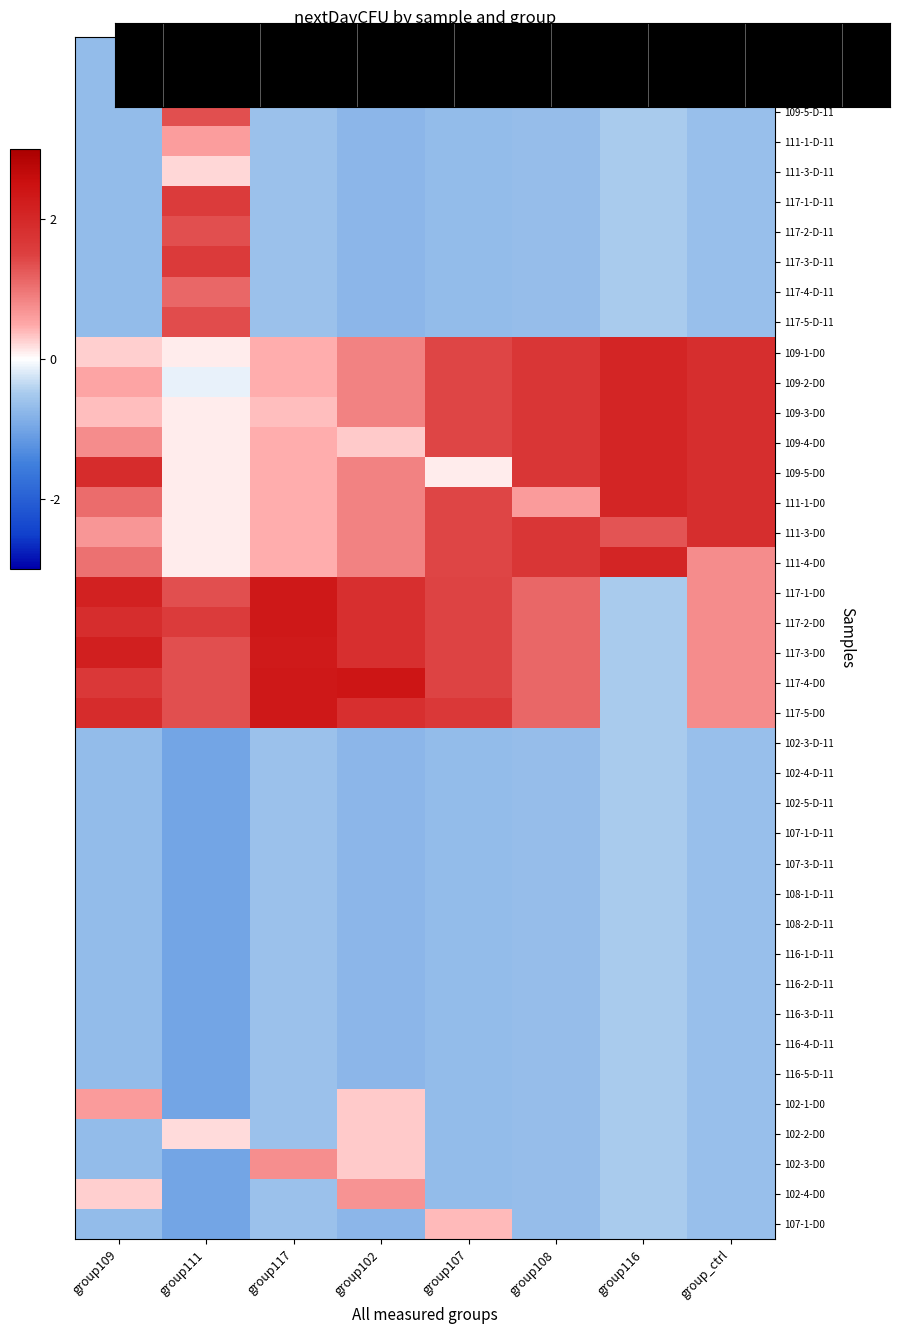

Rank the series at group107 from highest to lowest value.

117-5-D0, 117-1-D0, 117-2-D0, 117-3-D0, 117-4-D0, 109-1-D0, 109-2-D0, 109-3-D0, 109-4-D0, 111-1-D0, 111-3-D0, 111-4-D0, 107-1-D0, 109-5-D0, 109-1-D-11, 109-2-D-11, 109-5-D-11, 111-1-D-11, 111-3-D-11, 117-1-D-11, 117-2-D-11, 117-3-D-11, 117-4-D-11, 117-5-D-11, 102-3-D-11, 102-4-D-11, 102-5-D-11, 107-1-D-11, 107-3-D-11, 108-1-D-11, 108-2-D-11, 116-1-D-11, 116-2-D-11, 116-3-D-11, 116-4-D-11, 116-5-D-11, 102-1-D0, 102-2-D0, 102-3-D0, 102-4-D0